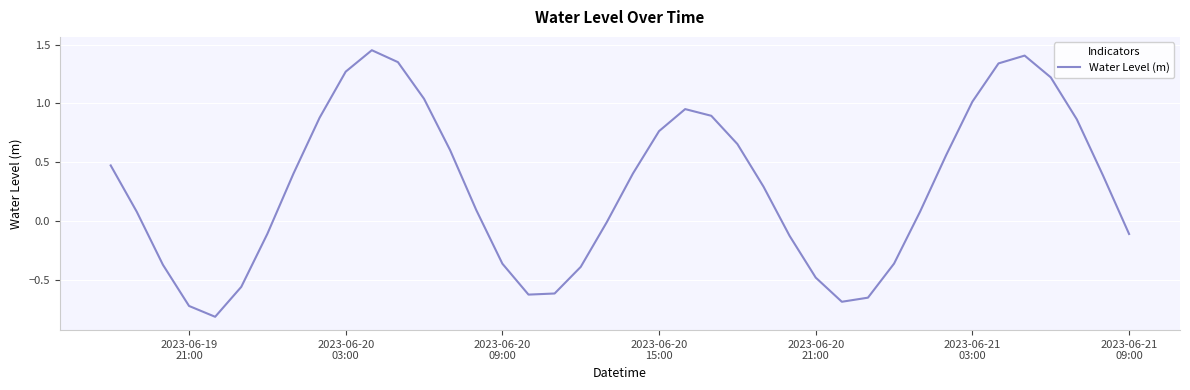

What is the smallest value displayed?

-0.8